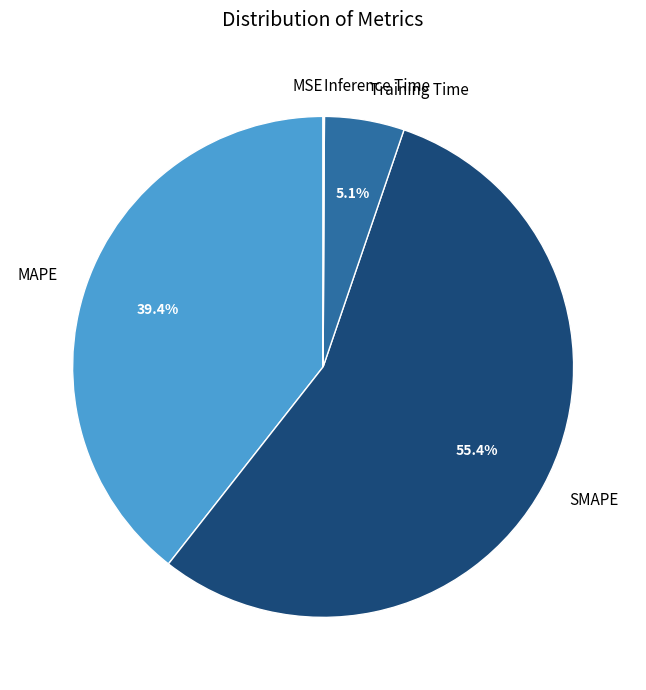

Does Training Time account for over 50% of the chart?

No